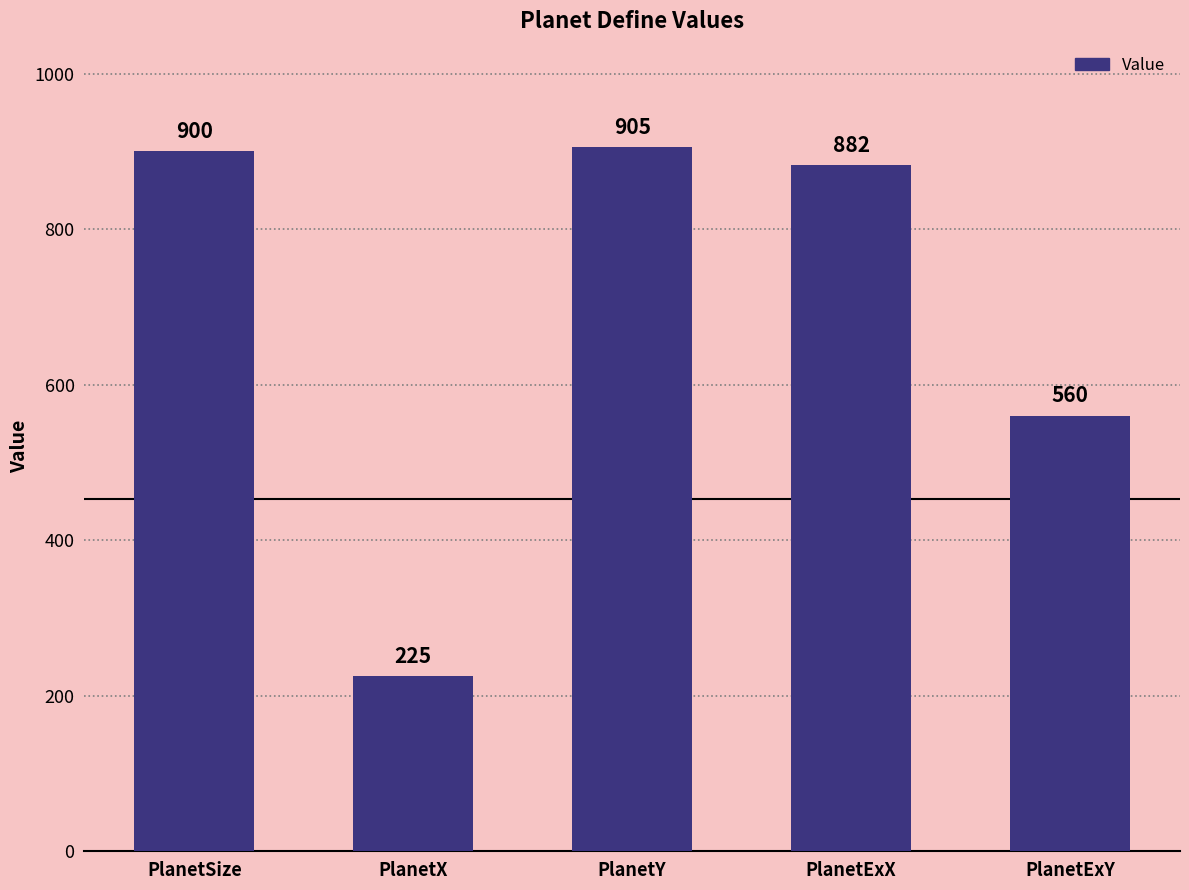

Count the number of categories in the chart.

5